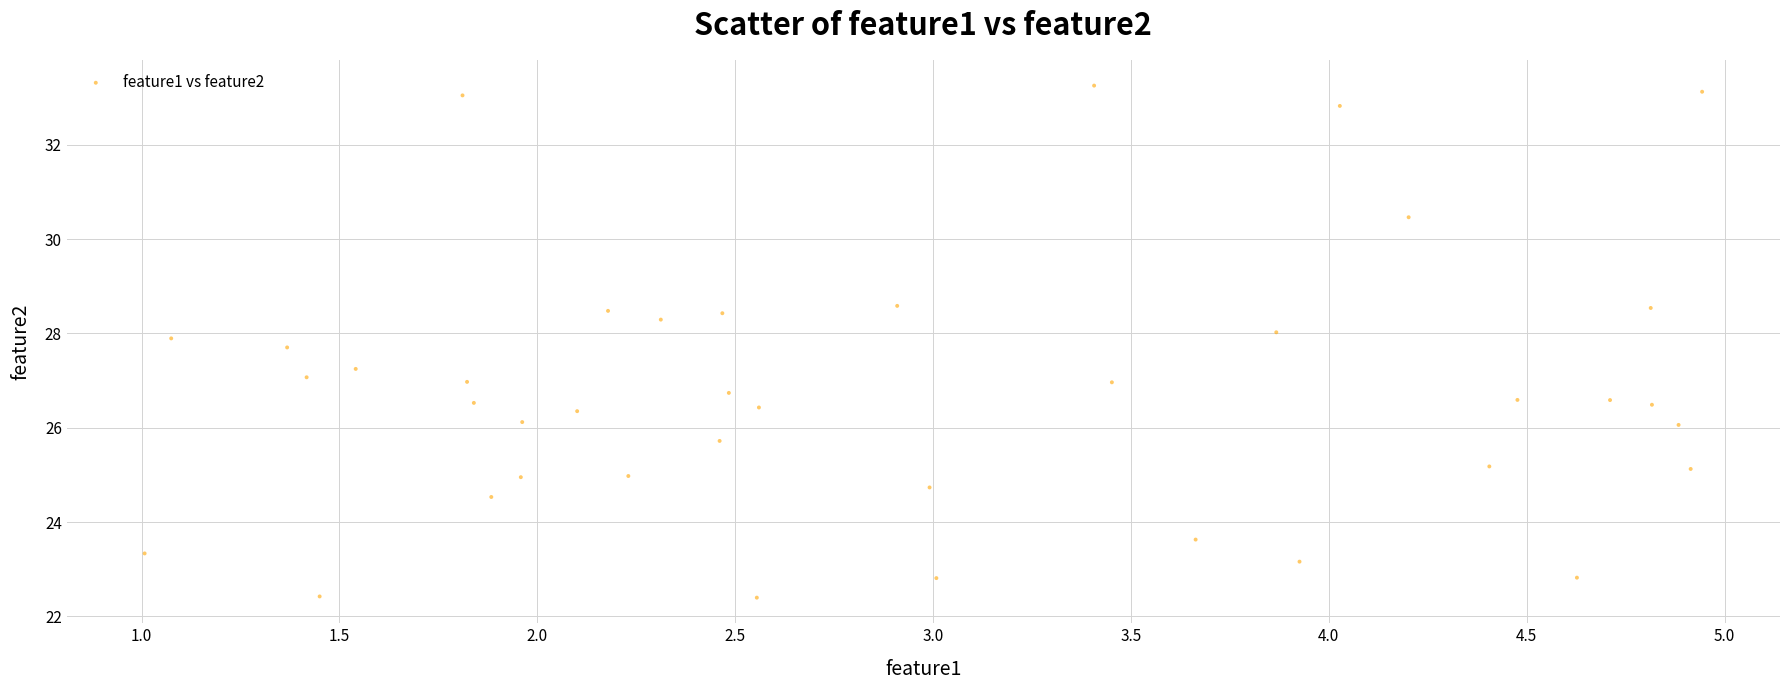

What is the range of Y values (max minus min)?

10.9